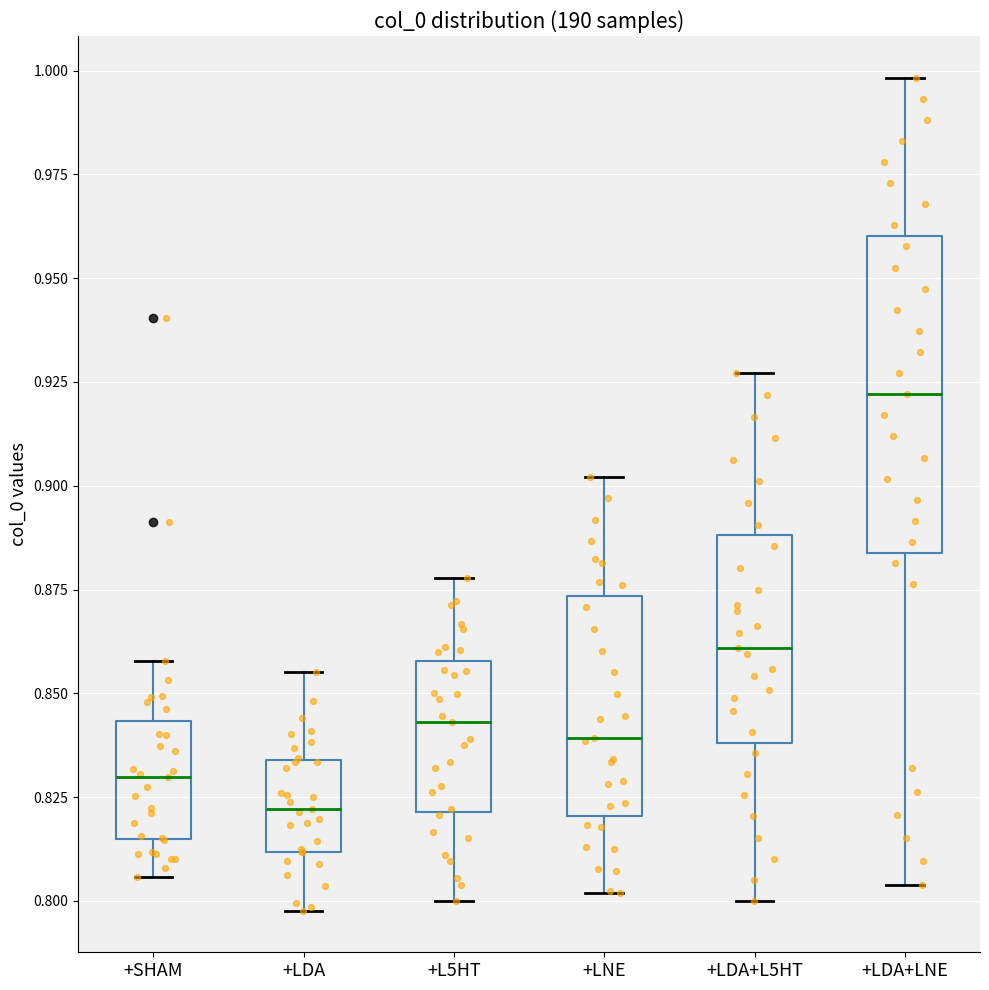

Which box is the tallest, from its lower edge to its upper edge?

+LDA+LNE